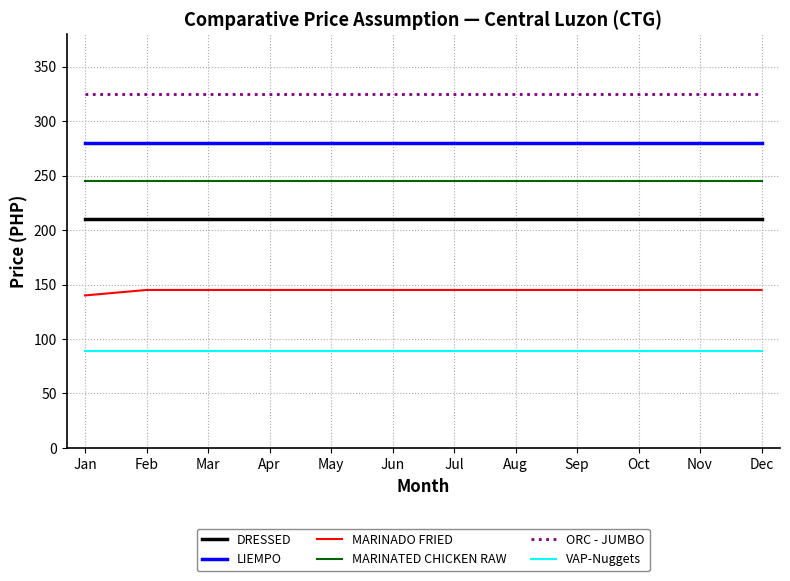

True or false: LIEMPO and VAP-Nuggets intersect in this chart.

False